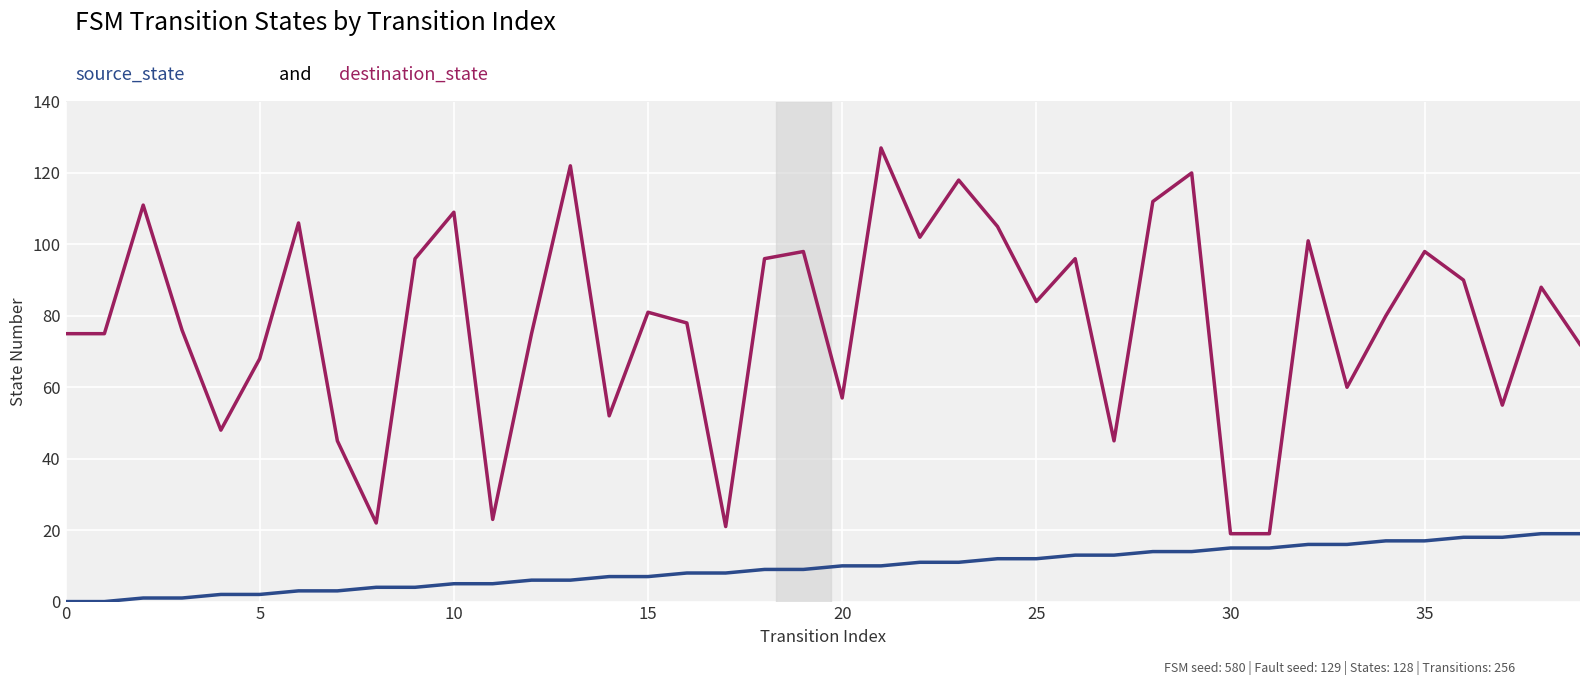

What is the greatest value displayed?

127